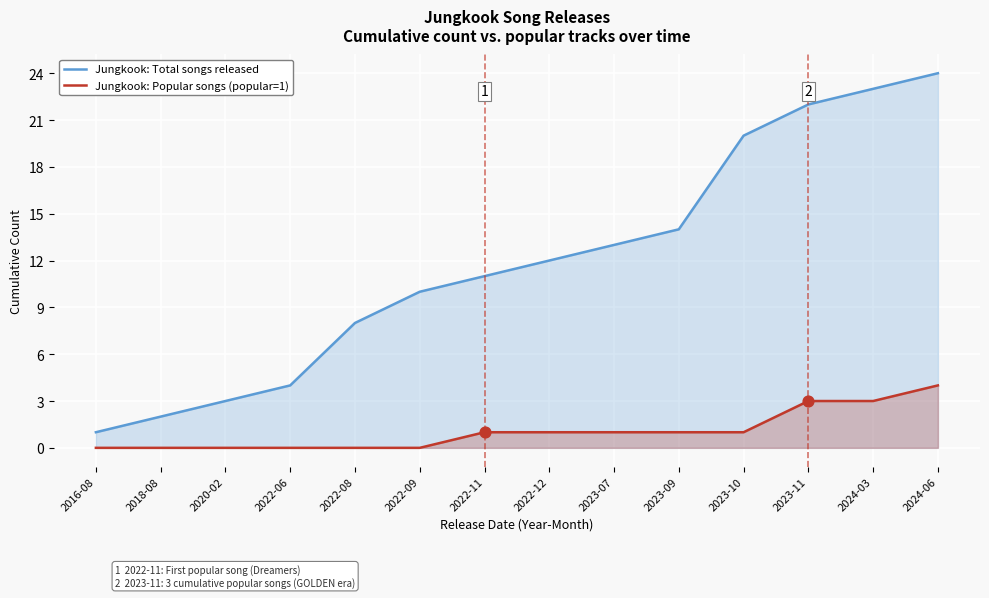

Which series has the largest total across all categories?

Jungkook: Total songs released